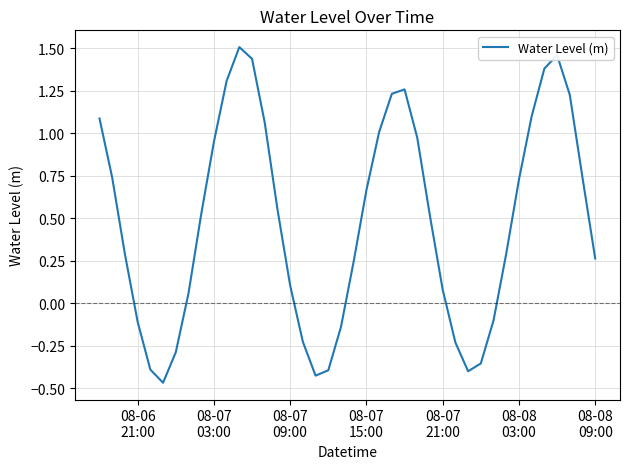

What is the difference between the maximum and minimum values?

2.0